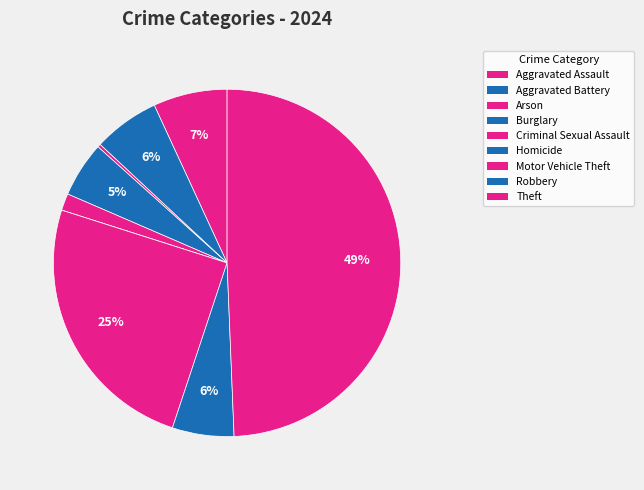

To the nearest percent, what is the average slice percentage?

11%